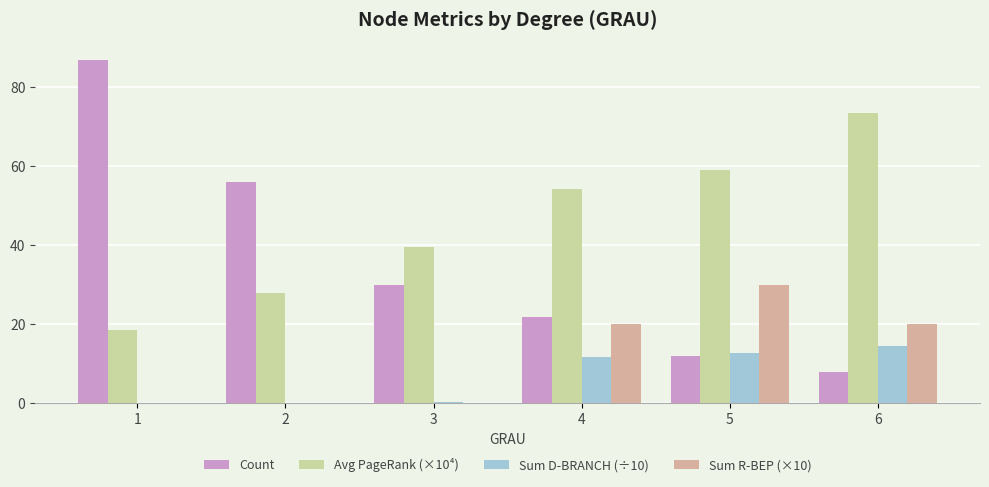

What is the total value across all series at 2?

83.9